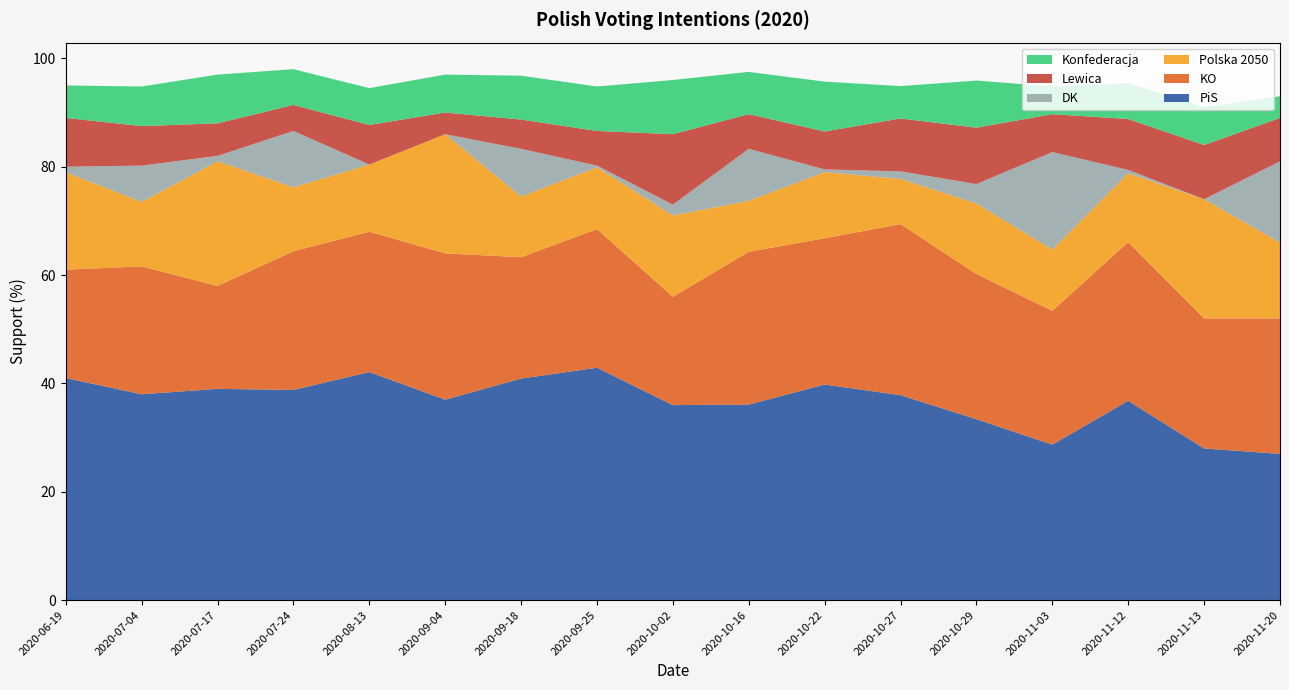

Reading right to left, list all the values displayed in this chart.

PiS: 27.0	28.0	36.8	28.7	33.4	37.8	39.8	36.1	36.0	42.9	40.9	37.0	42.1	38.8	39.0	38.0	41.0
KO: 25.0	24.0	29.3	24.7	26.8	31.6	27.0	28.2	20.0	25.6	22.4	27.0	25.9	25.6	19.0	23.6	20.0
Lewica: 8.0	10.0	9.4	7.0	10.4	9.8	7.0	6.4	13.0	6.4	5.4	4.0	7.3	4.8	6.0	7.3	9.0
Konfederacja: 4.0	7.0	6.6	5.1	8.7	6.0	9.2	7.8	10.0	8.2	8.1	7.0	6.8	6.6	9.0	7.3	6.0
Polska 2050: 14.0	22.0	12.7	11.3	13.0	8.3	12.2	9.4	15.0	11.4	11.2	22.0	12.4	11.8	23.0	11.9	18.0
DK: 15.0	0.0	0.6	18.0	3.6	1.4	0.5	9.6	2.0	0.3	8.8	0.0	0.0	10.4	1.0	6.7	1.0